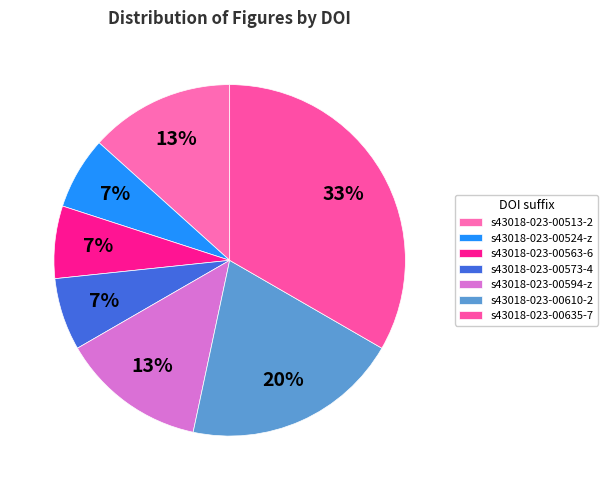

How many slices are in this pie chart?

7